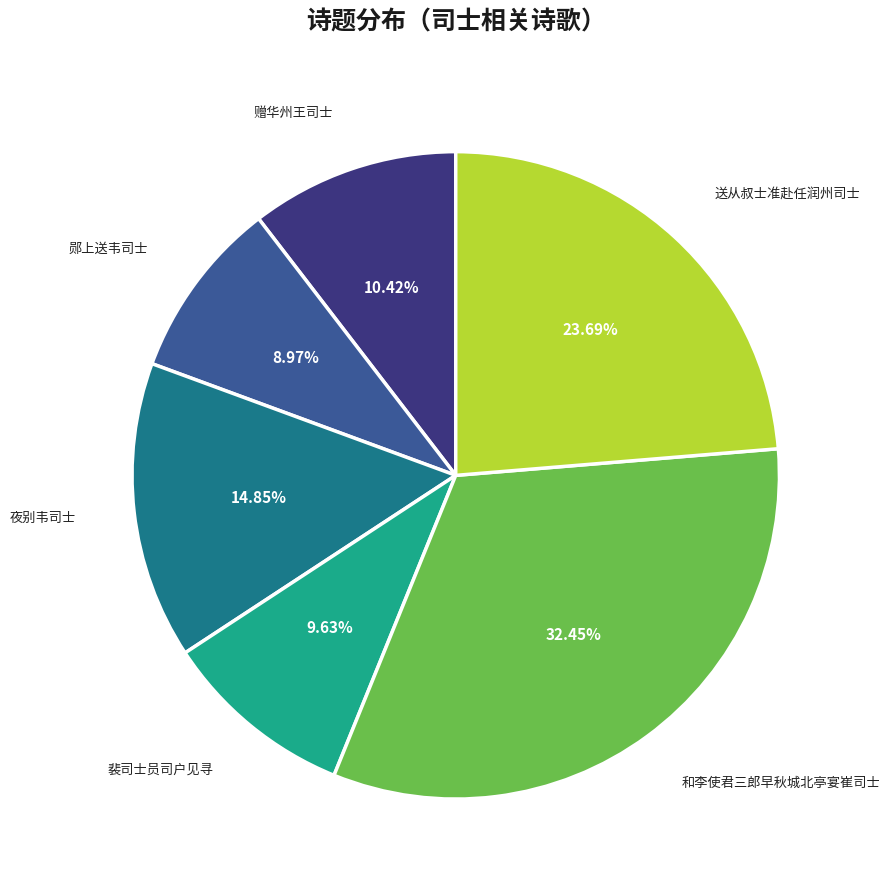

What percentage do 送从叔士准赴任润州司士 and 赠华州王司士 together represent?

34.1%